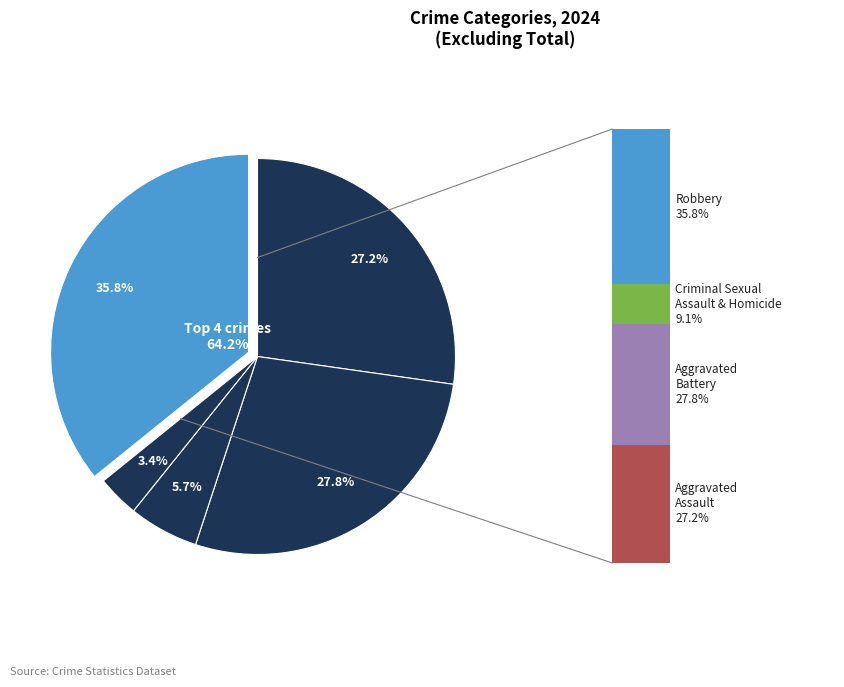

To the nearest percent, what is the average slice percentage?

20%